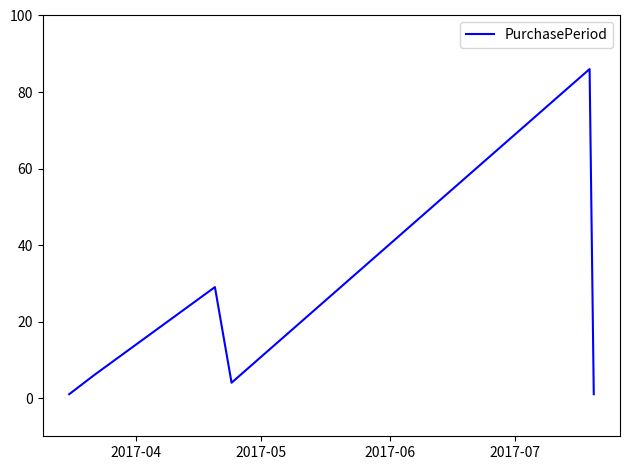

True or false: the data has more than 2 interior local peaks.

False